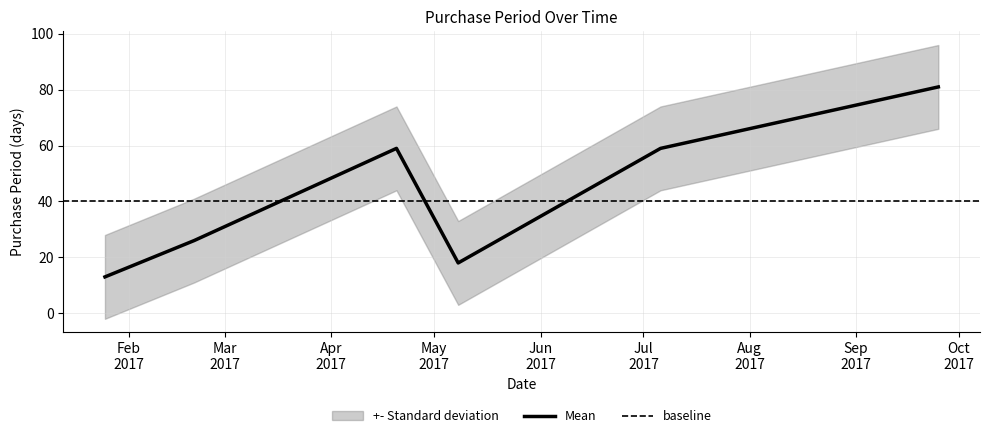

How many points are higher than both their immediate neighbors (excluding endpoints)?

1